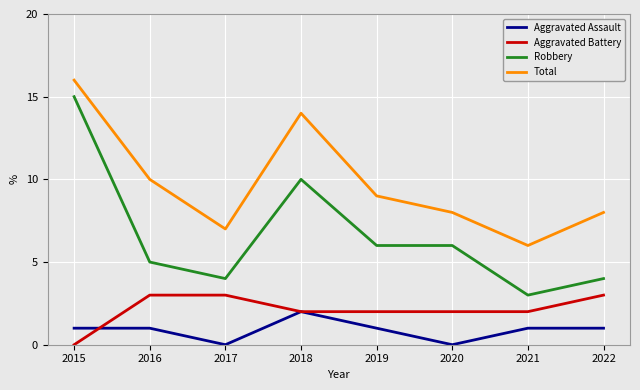

Reading left to right, extract all data points from this chart.

Aggravated Assault: 1	1	0	2	1	0	1	1
Aggravated Battery: 0	3	3	2	2	2	2	3
Robbery: 15	5	4	10	6	6	3	4
Total: 16	10	7	14	9	8	6	8